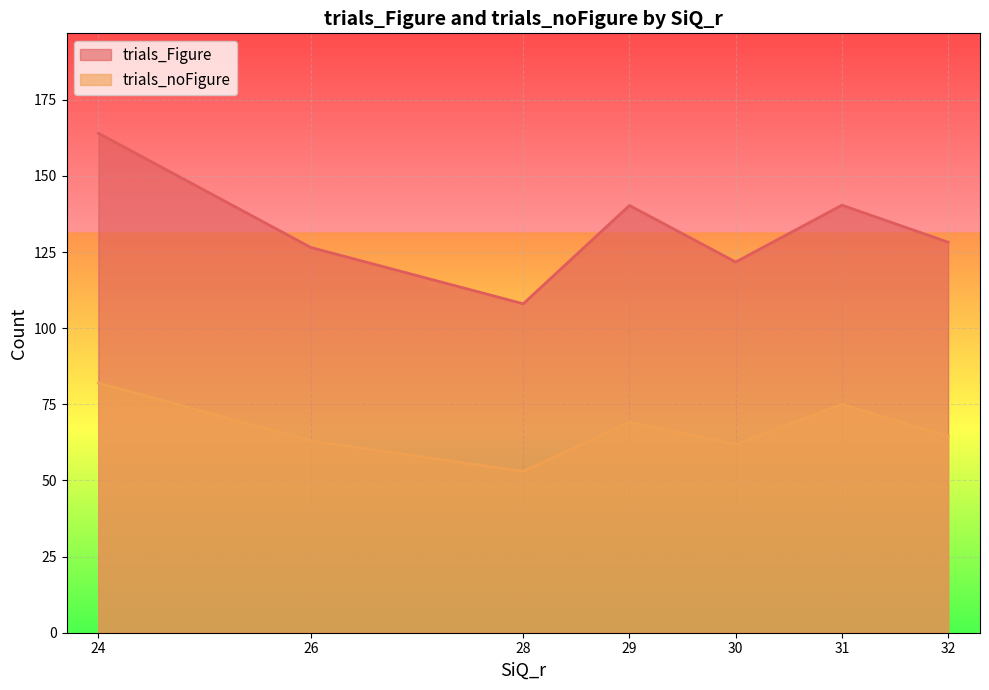

Which category has the highest value across all series?

24